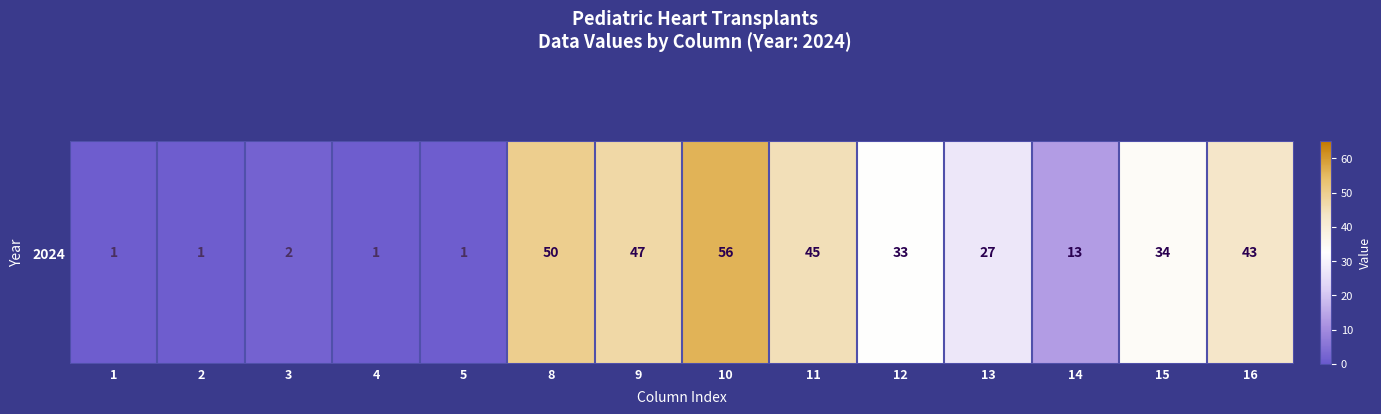

Which label corresponds to the smallest value in the chart?

1